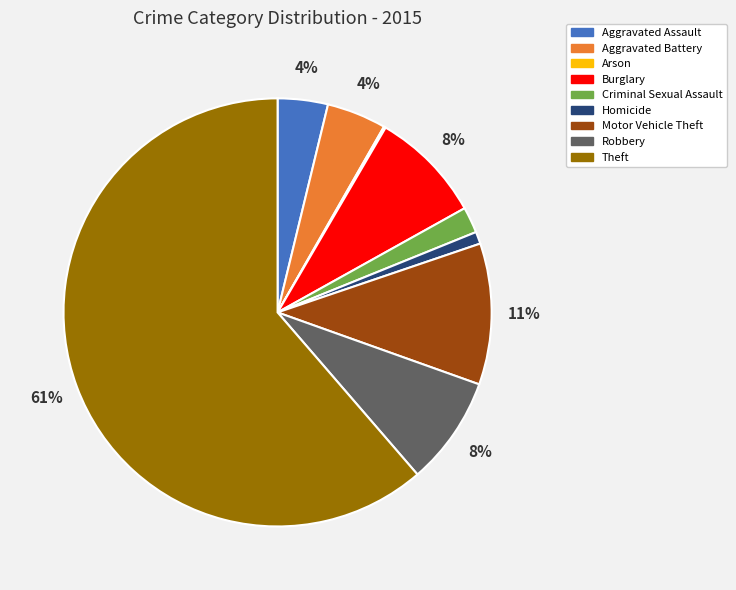

Which category accounts for the majority?

Theft